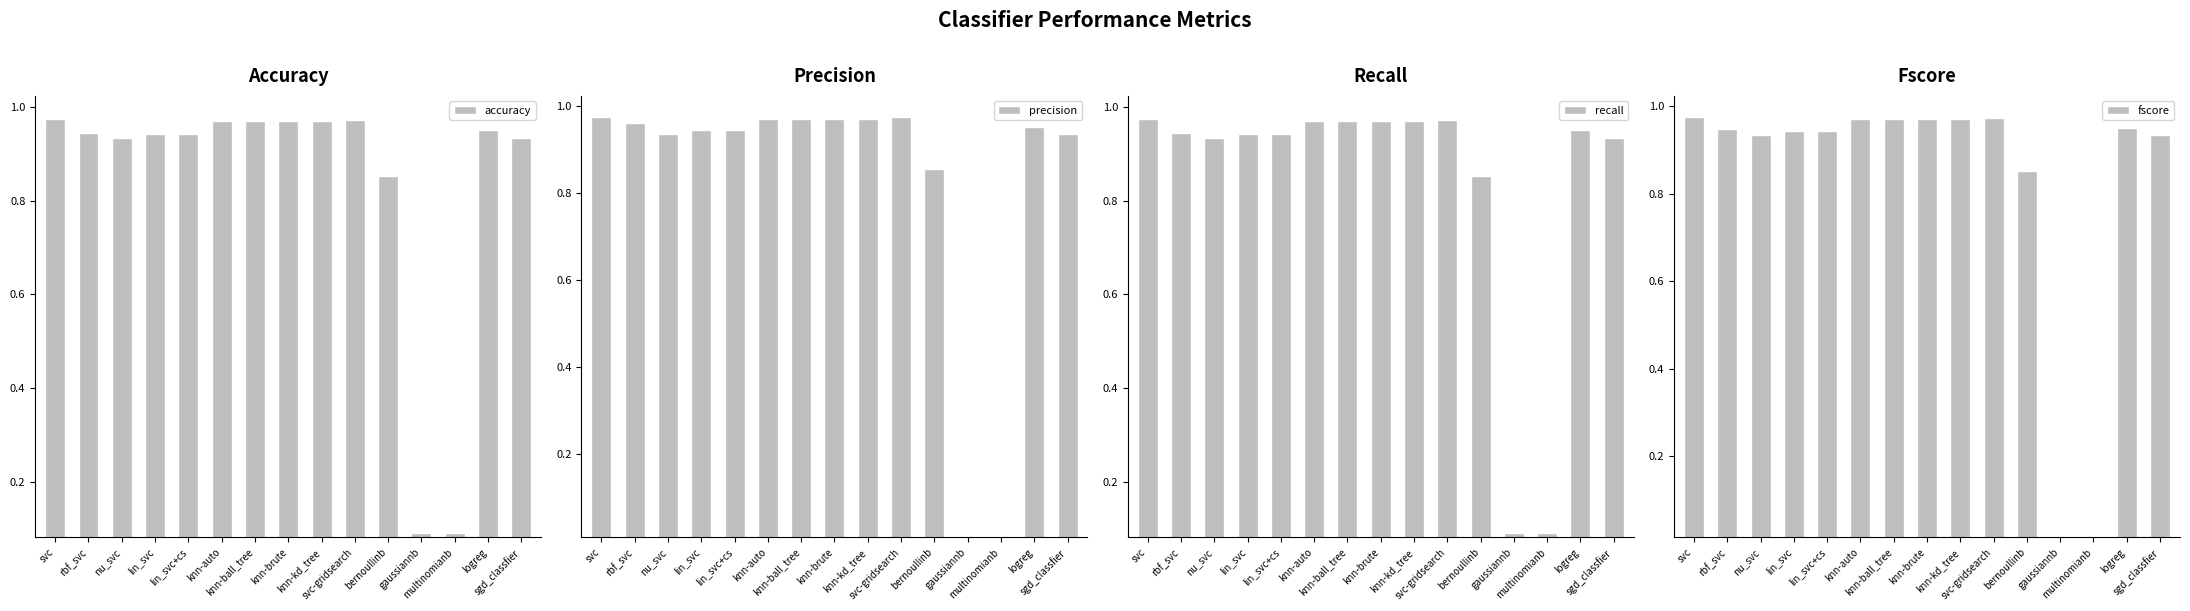

How many bars are there in total?

60